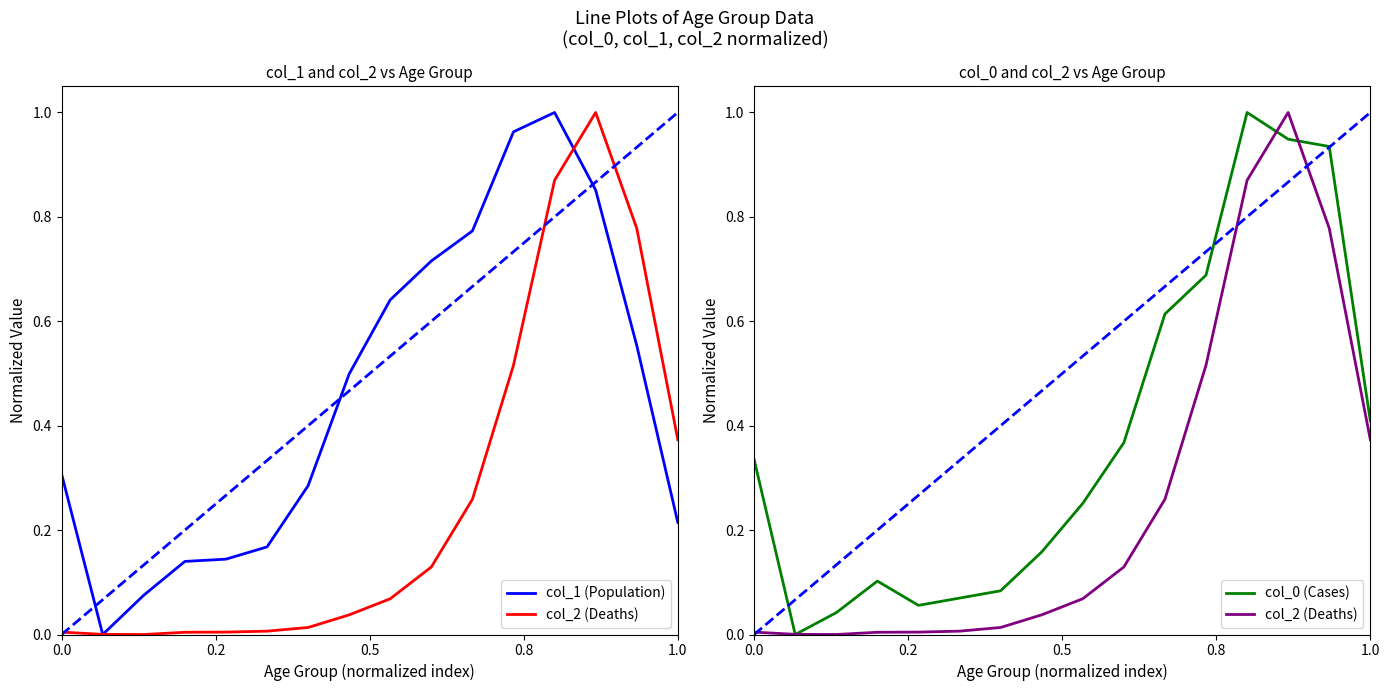

What is the difference between the second highest and minimum values in the col_2 (Deaths) series?

0.9